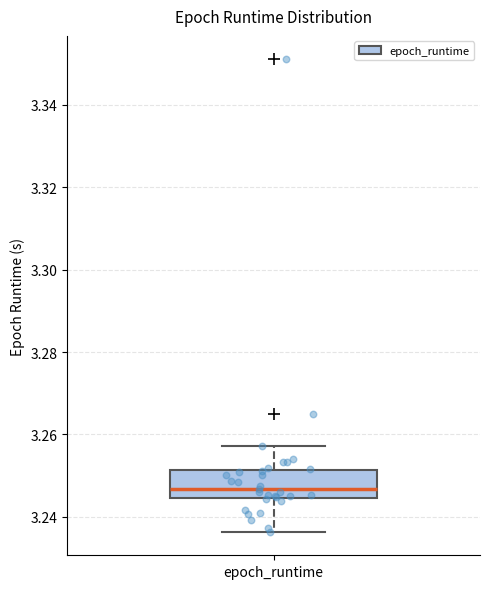

Transcribe this box plot: give where the median line is, the range the box spans, and where the two whiskers end, as read against the y-axis. The values are not printed on the chart, so give them approximately, as read against the axis.

median 3.246, box 3.244 to 3.252, whiskers 3.236 to 3.258